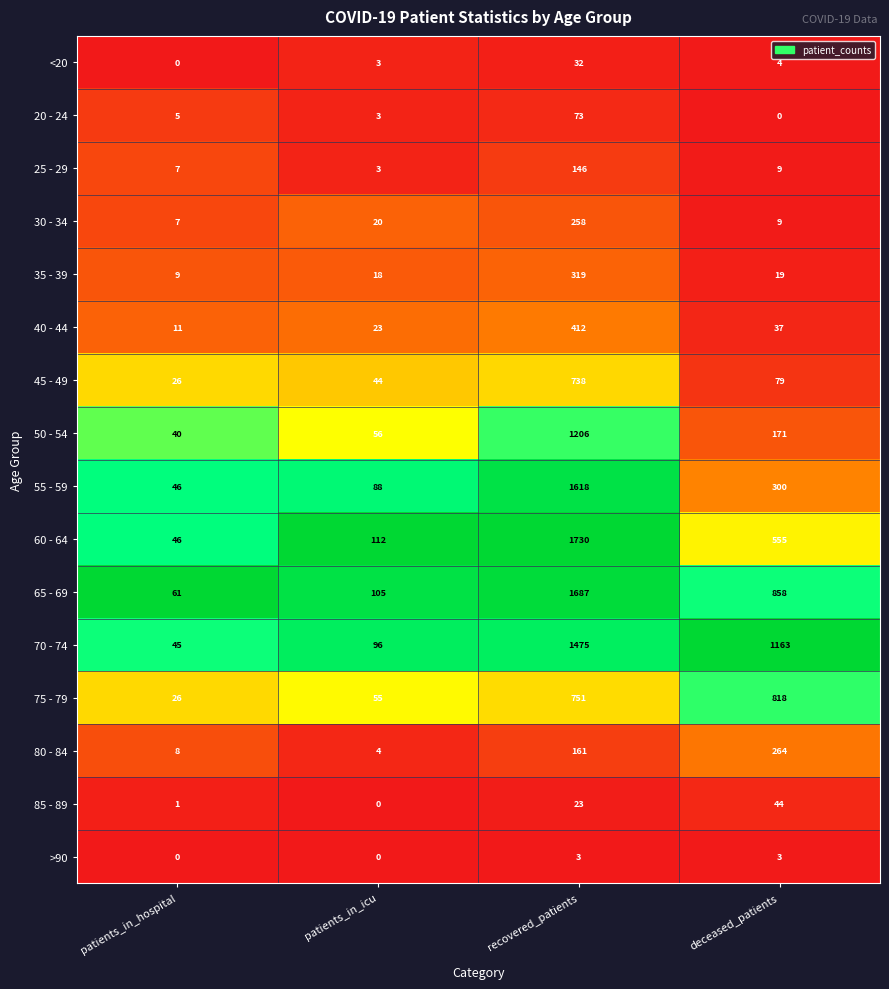

What is the difference between the 80 - 84 values at deceased_patients and patients_in_hospital?

256